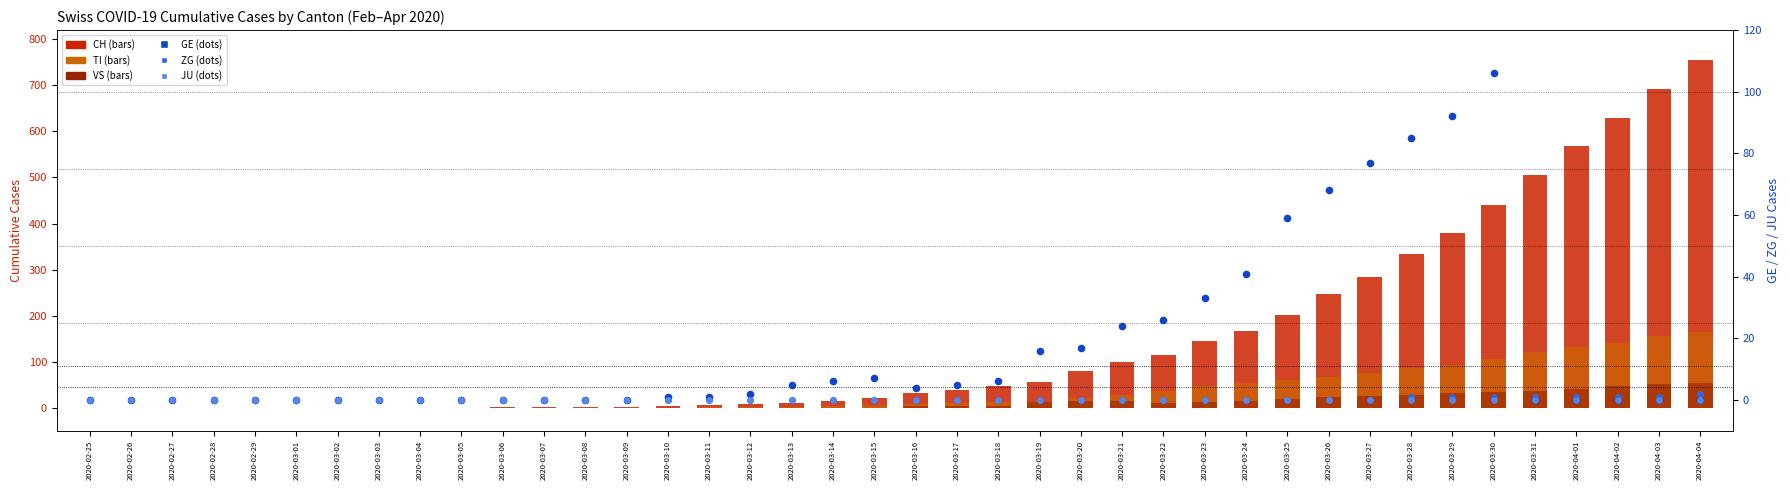

Which series contains the lowest Y value?

CH